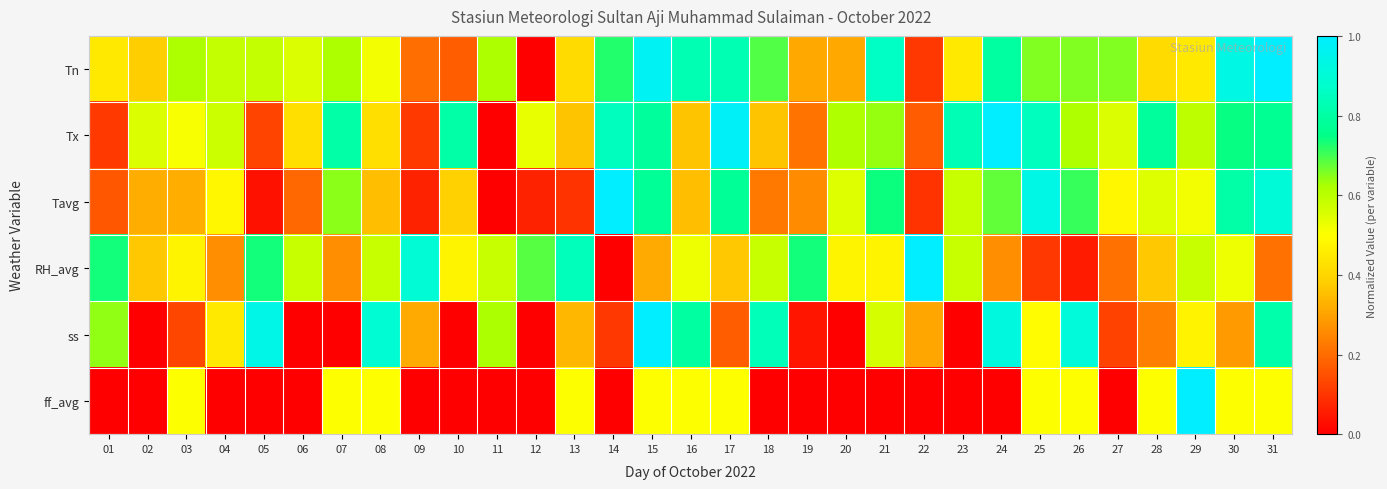

At how many categories does at least one series exceed 0?

31